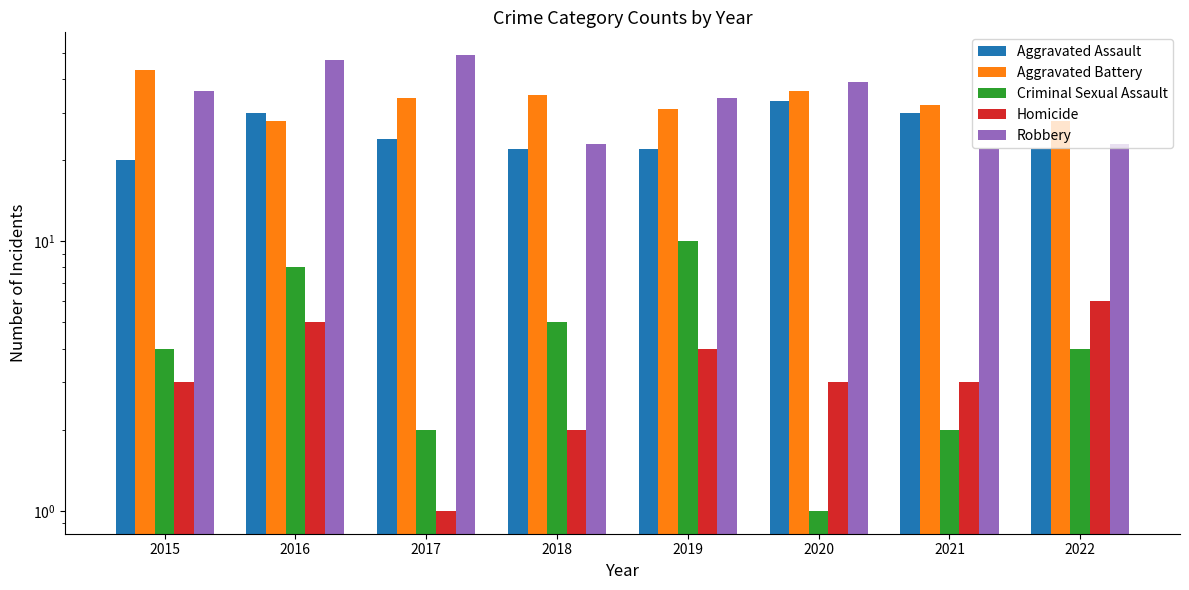

How many data points in Aggravated Battery are less than 34?

4